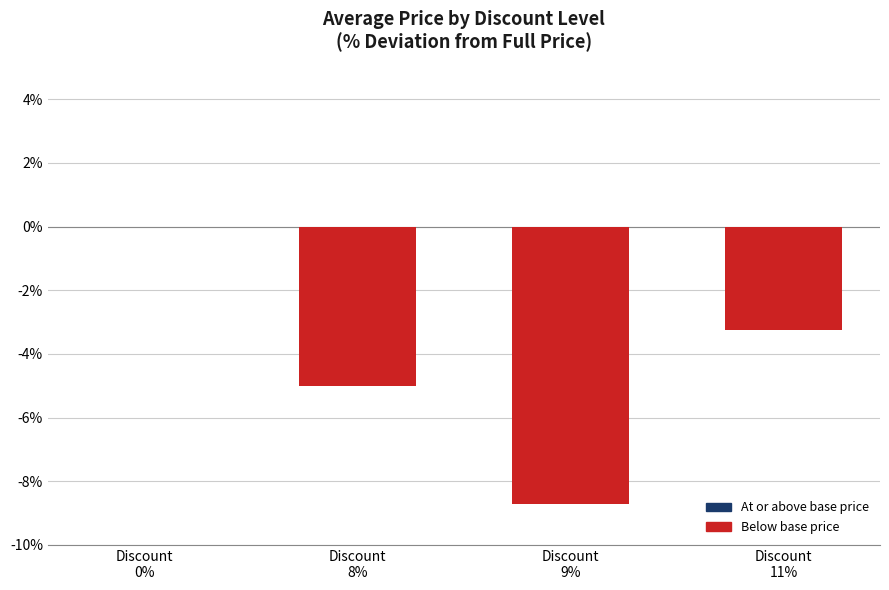

What is the difference between the values at Discount
8% and Discount
11%?

1.7